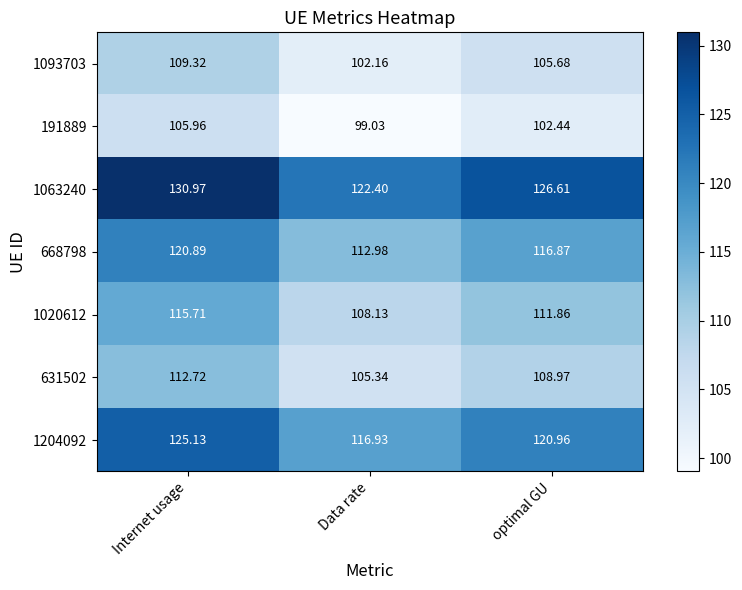

Is the value of 631502 at optimal GU greater than the value of 1093703 at Data rate?

Yes